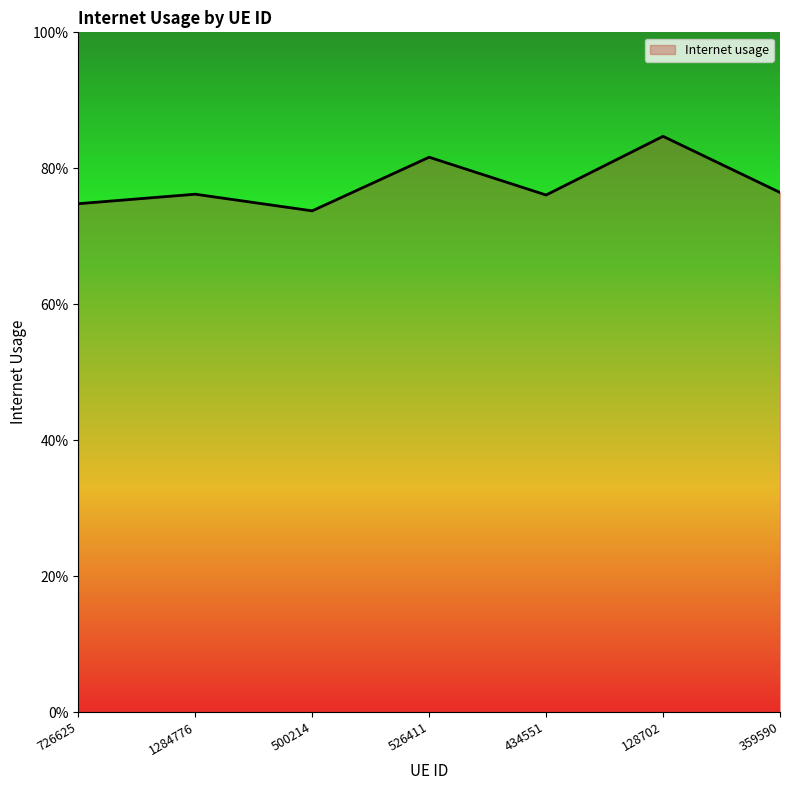

How many points are lower than both their immediate neighbors (excluding endpoints)?

2